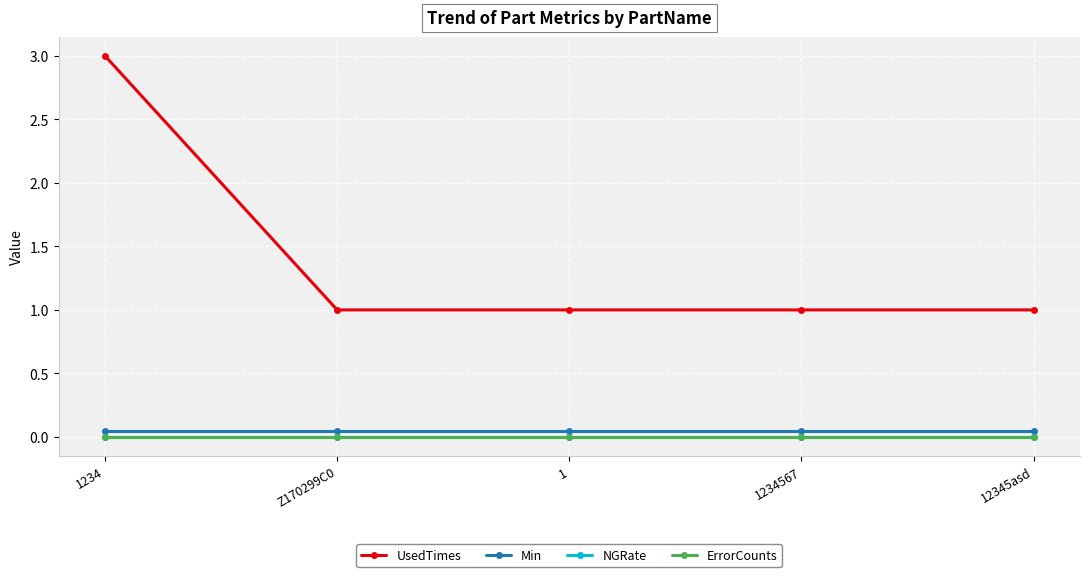

What is the label of the 5th point from the left?

12345asd